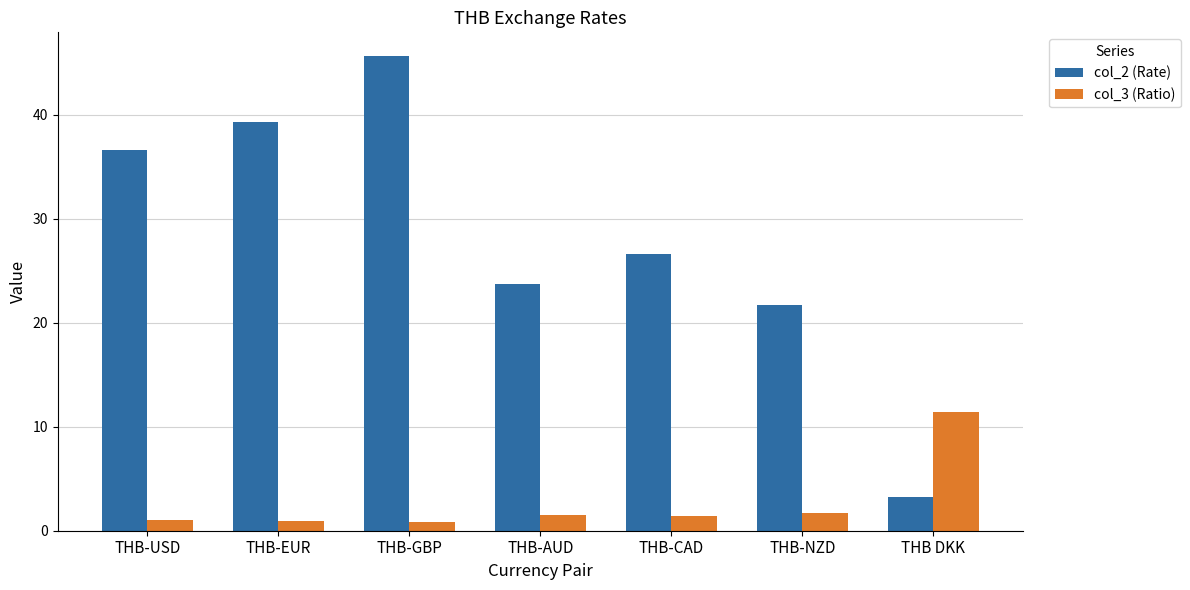

What is the greatest value displayed?

45.7